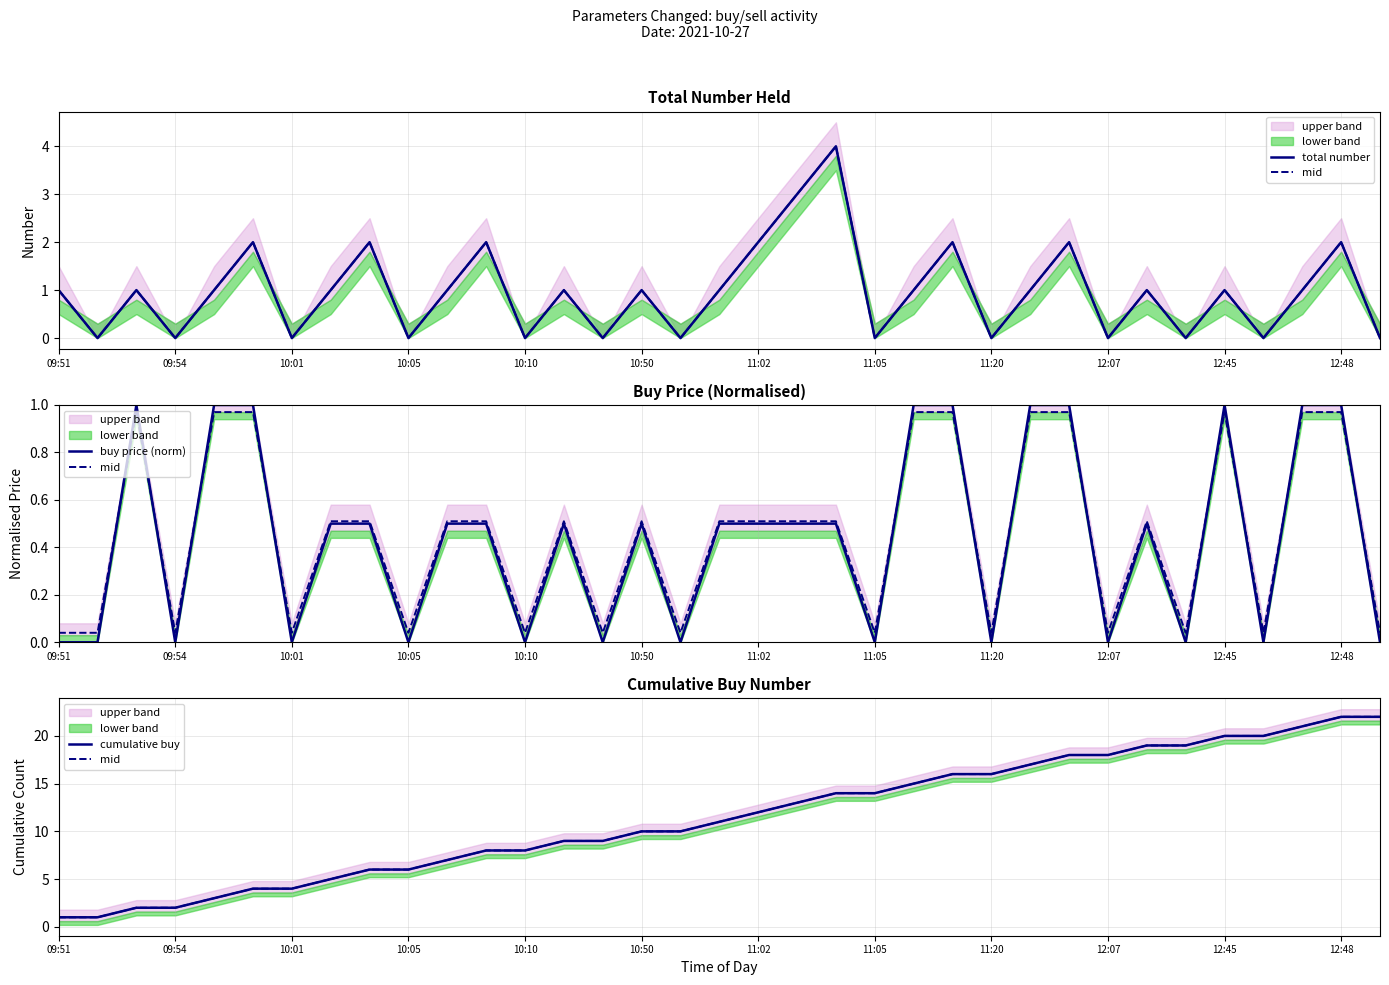

How many data points in total number are above 1?

9